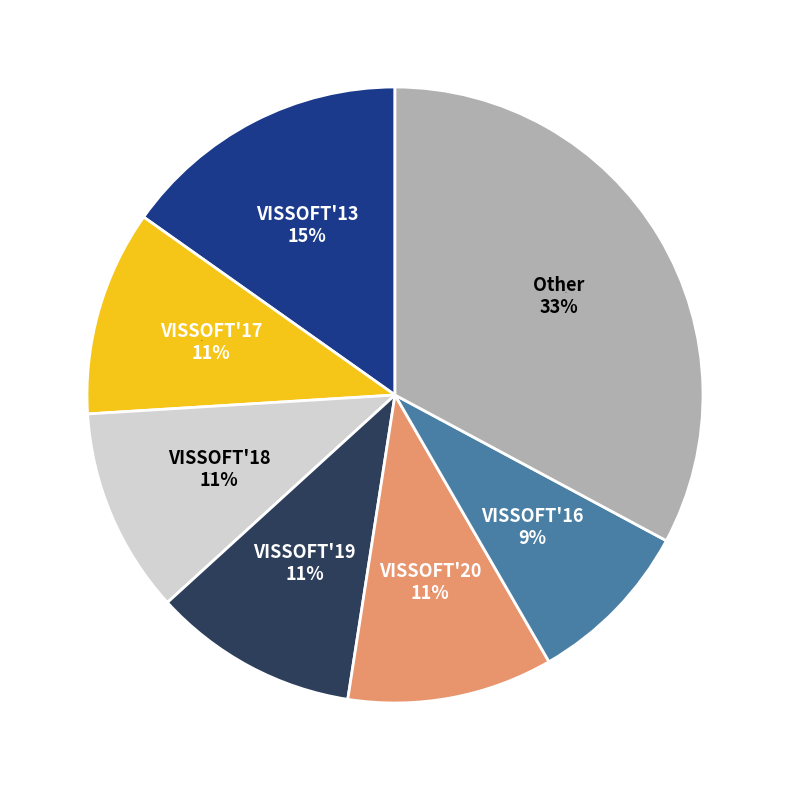

Is there a majority slice in this chart?

No